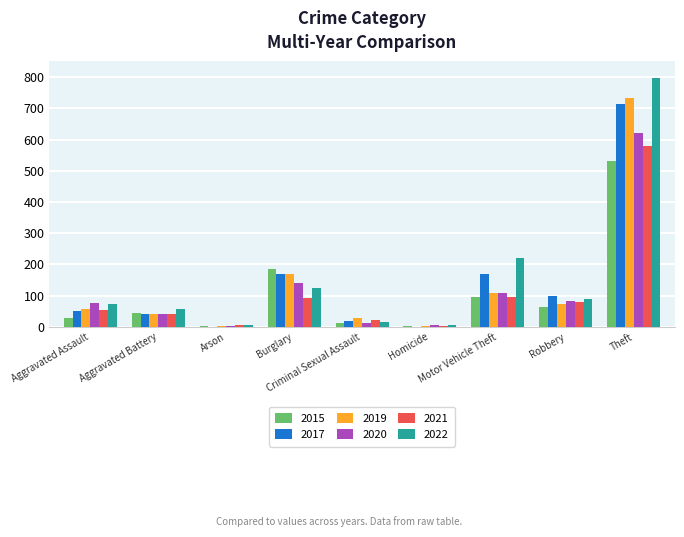

Are the bars horizontal?

No